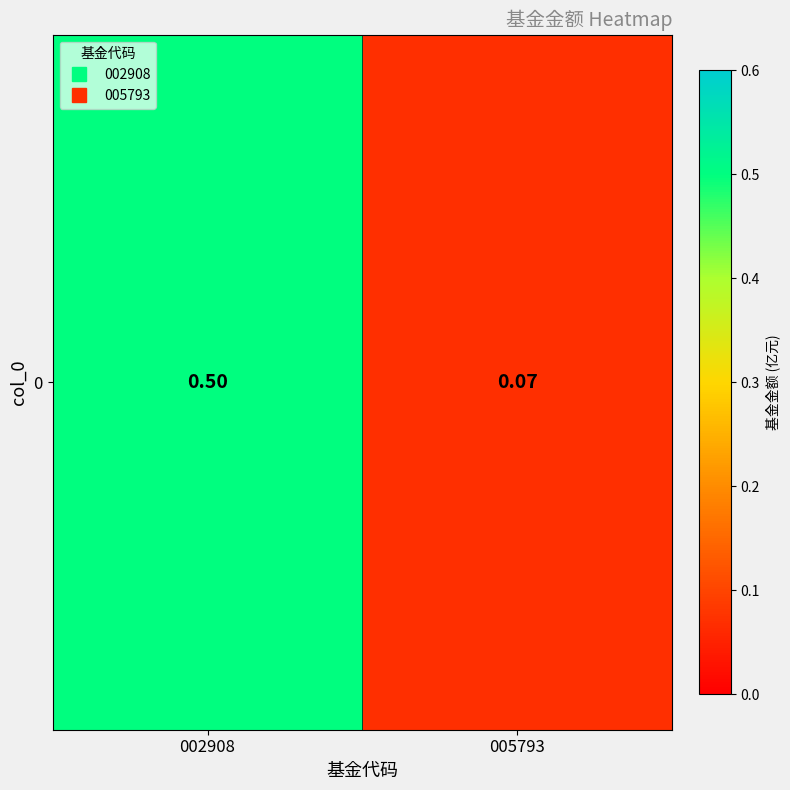

What value does the data have at 002908?

0.5